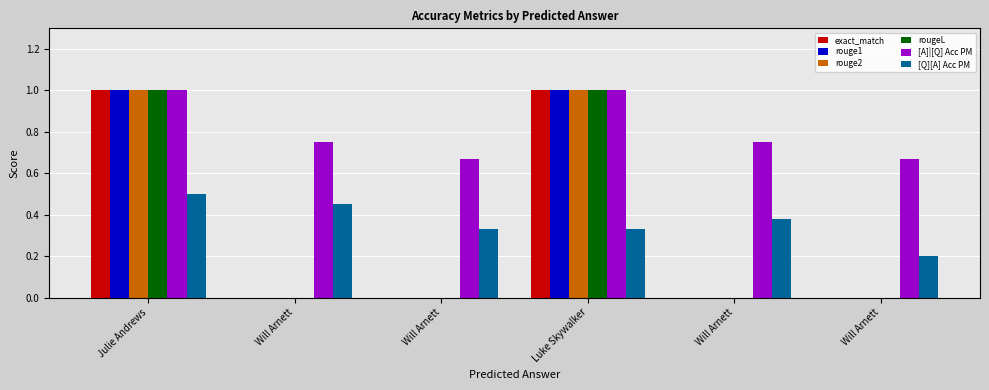

What are all the series names shown in the legend?

exact_match, rouge1, rouge2, rougeL, [A]|[Q] Acc PM, [Q][A] Acc PM